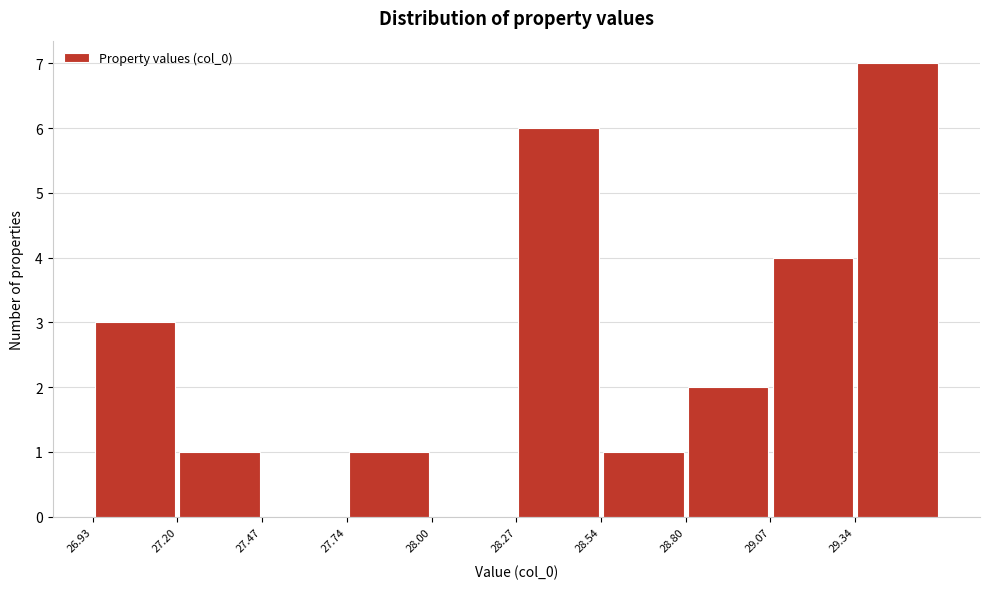

Reading left to right, transcribe this chart: for each bar, give the range it covers on the x-axis and its height. Neither the bar edges nor the heights are printed on the chart, so give them approximately, as read against the axes.

26.95 to 27.20: 3
27.20 to 27.45: 1
27.45 to 27.75: 0
27.75 to 28.00: 1
28.00 to 28.25: 0
28.25 to 28.55: 6
28.55 to 28.80: 1
28.80 to 29.05: 2
29.05 to 29.35: 4
29.35 to 29.60: 7